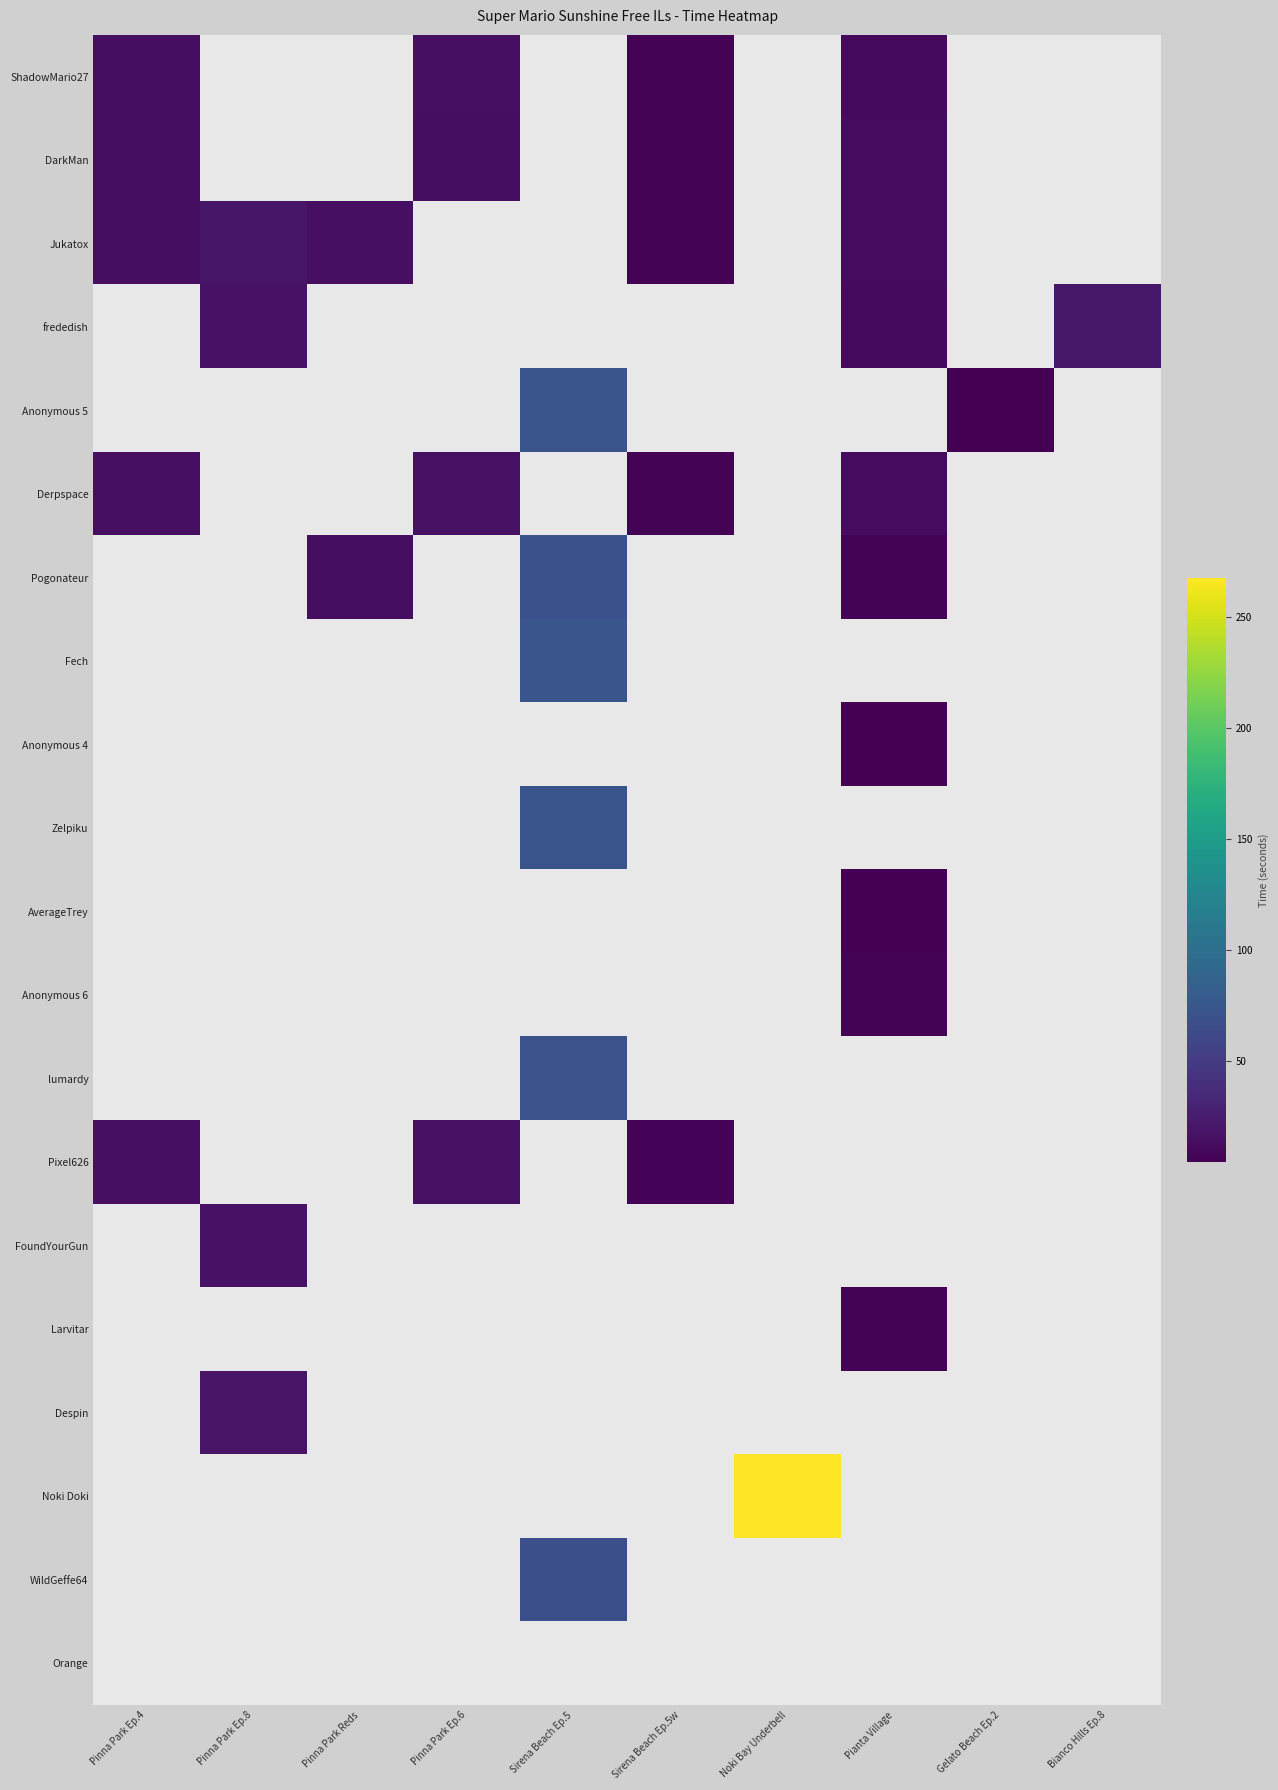

What is the spread (max minus min) of values at Pinna Park Ep.6?

2.0